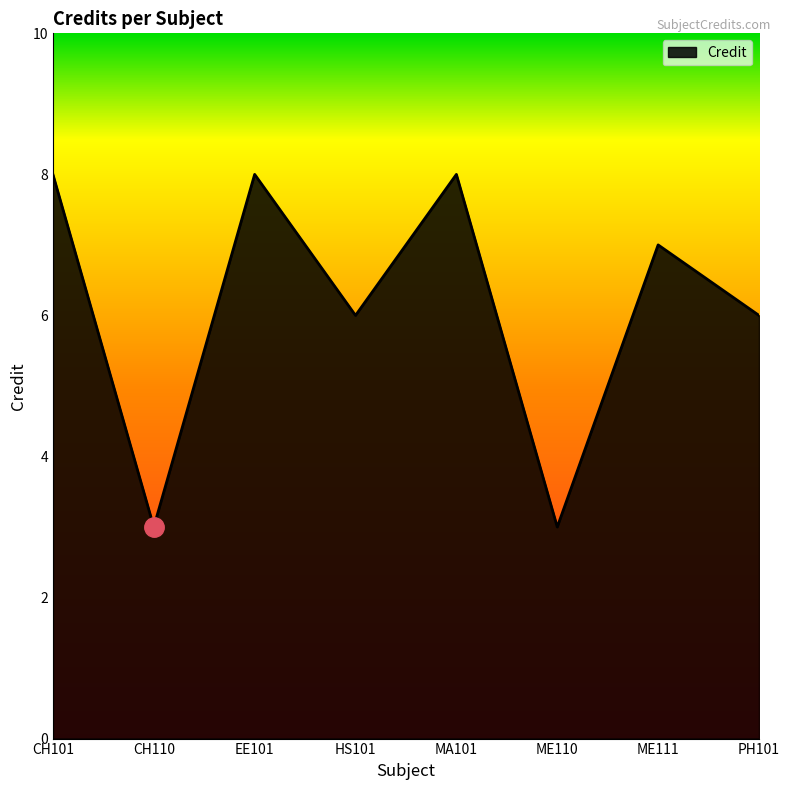

The value at EE101 is 12. True or false?

False